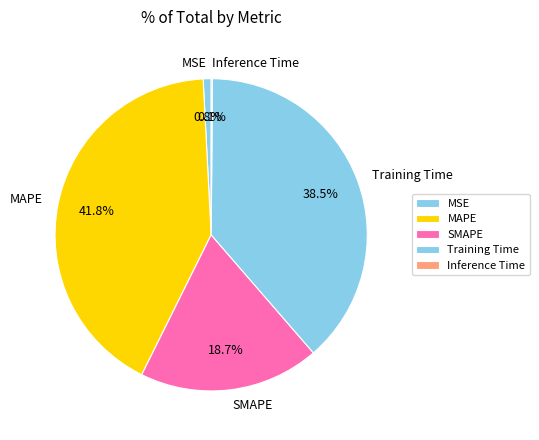

The MAPE slice represents 47% of the pie. True or false?

False